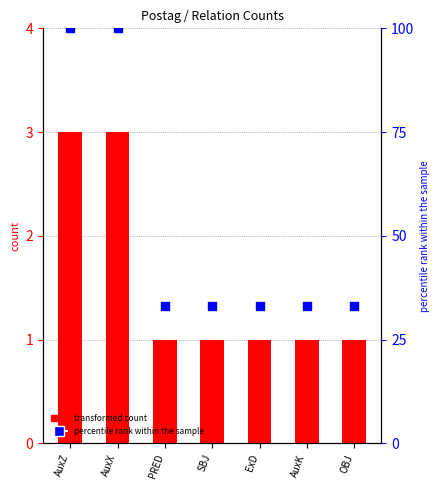

What is the total value across all series at OBJ?

34